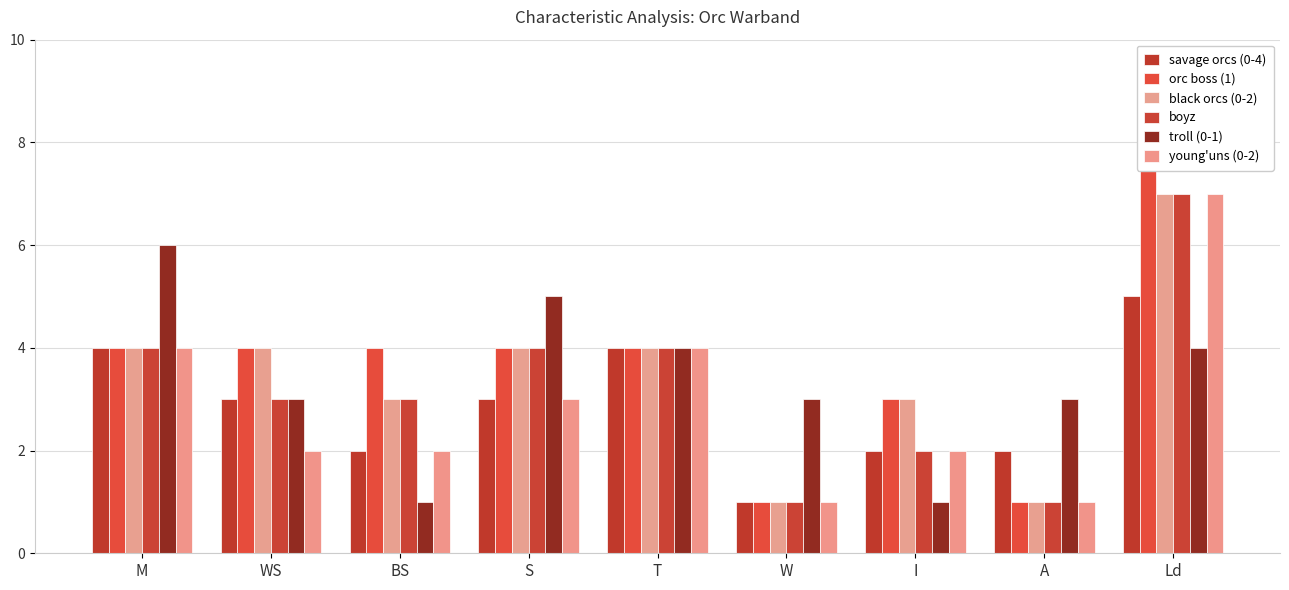

Which category has the highest value across all series?

Ld